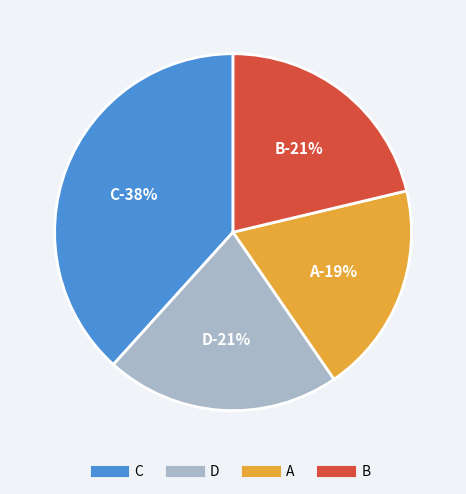

How many segments does this pie chart have?

4